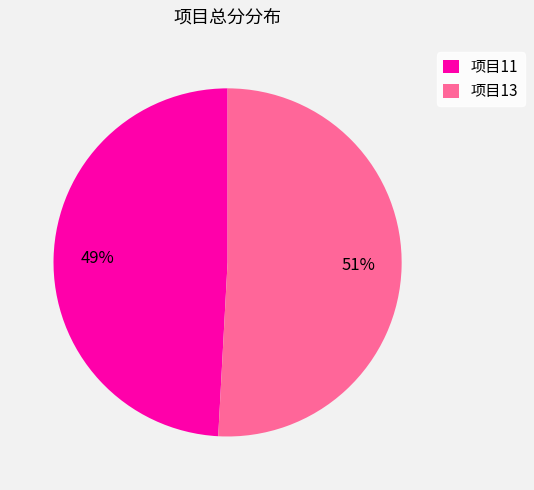

How many segments does this pie chart have?

2